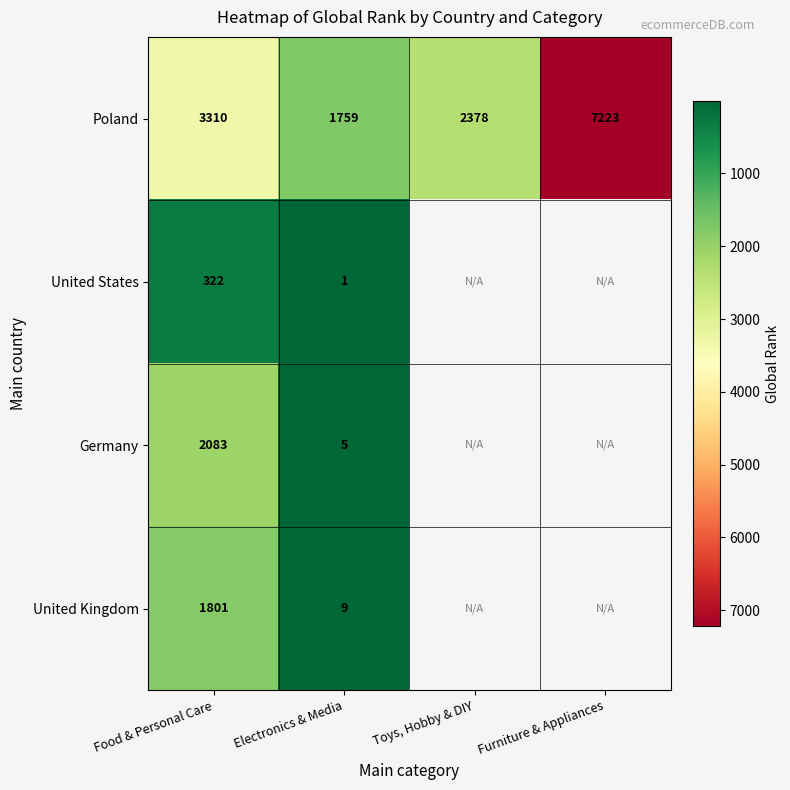

At which label does Poland reach its peak?

Furniture & Appliances